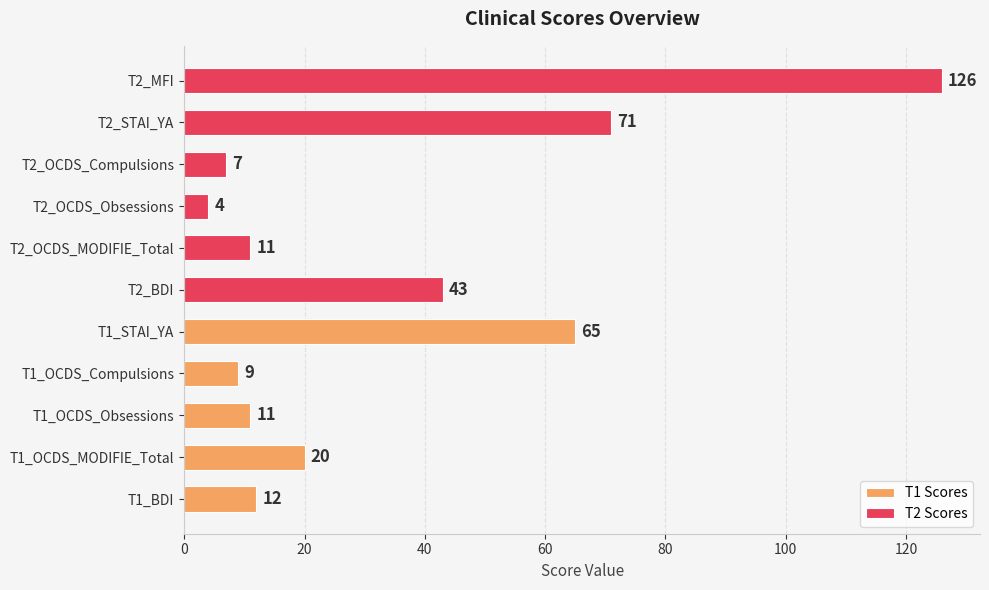

Reading left to right, what are all the values shown in this chart?

12	20	11	9	65	43	11	4	7	71	126